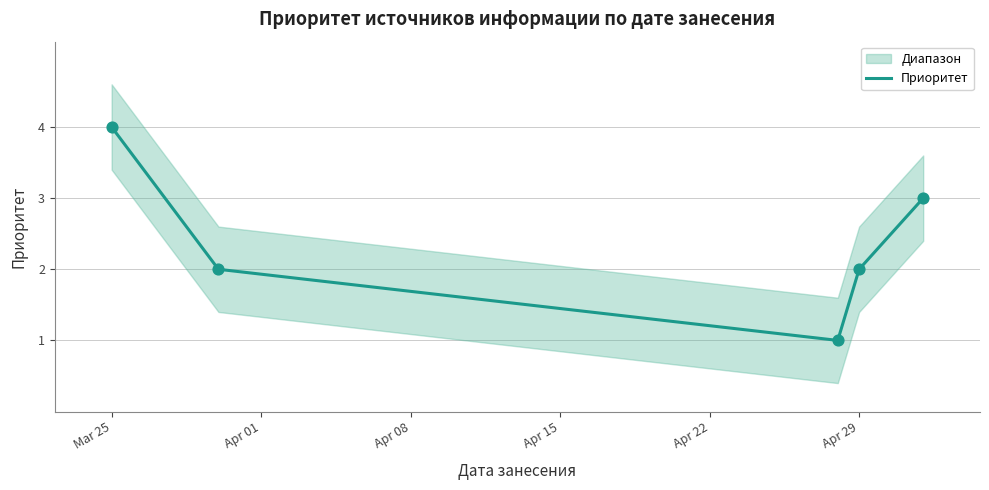

What is the maximum value for Приоритет?

4